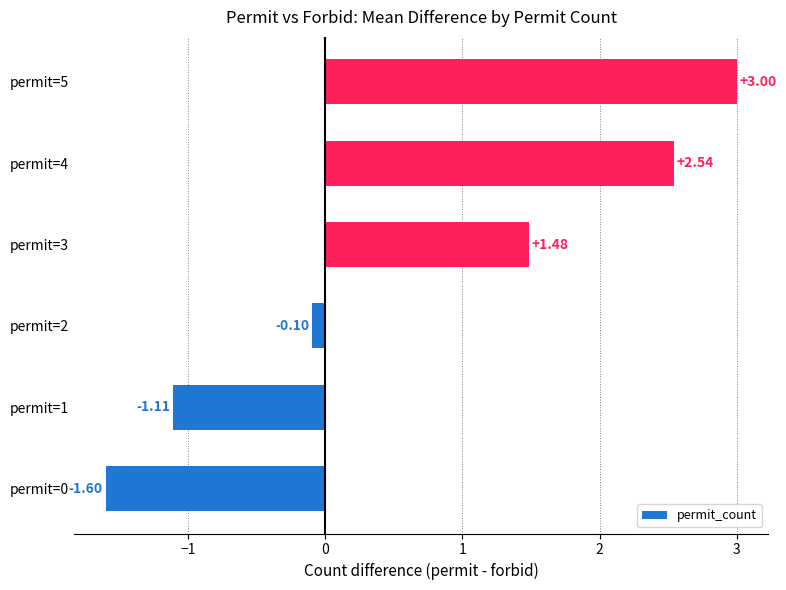

What is the sum of all values?

4.2